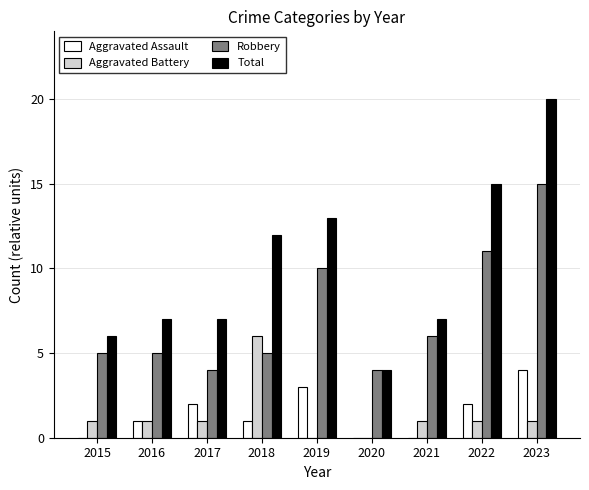

Are the bars horizontal?

No